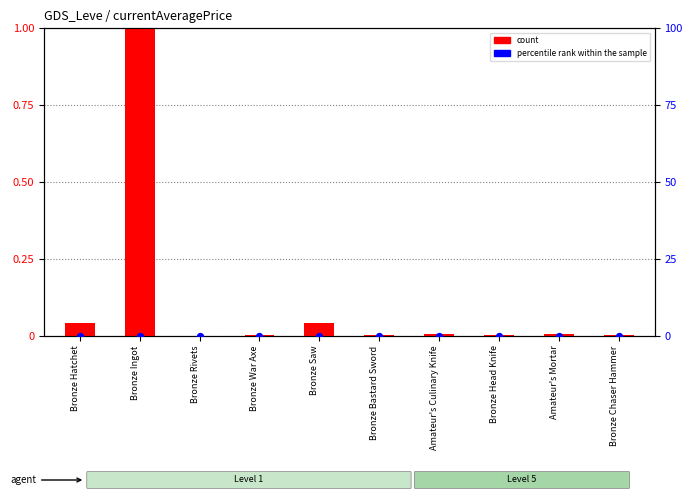

Which series has the largest total across all categories?

count